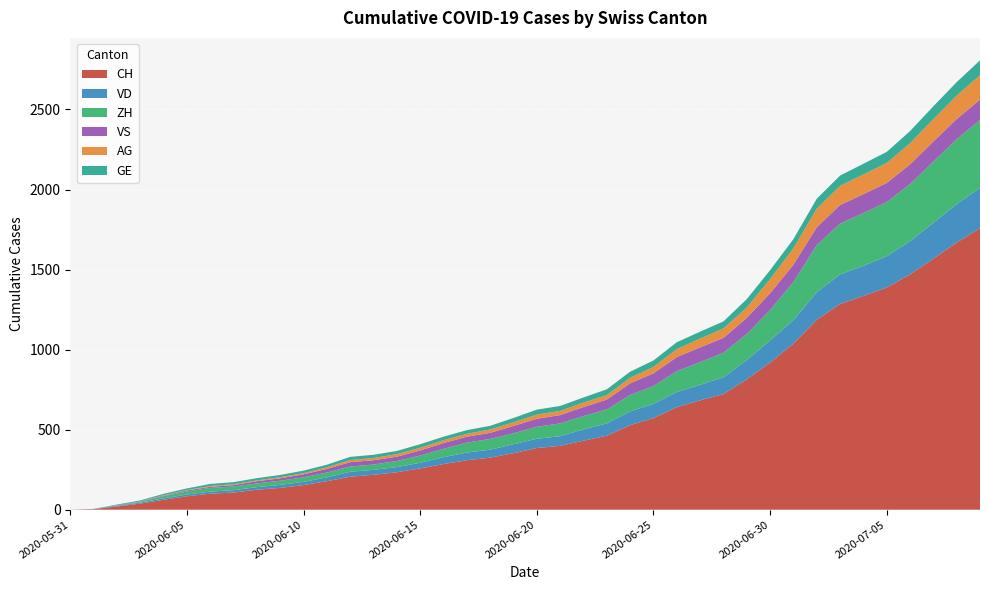

Reading left to right, list all the values displayed in this chart.

CH: 2020-05-31=0	2020-06-01=3	2020-06-02=20	2020-06-03=38	2020-06-04=62	2020-06-05=84	2020-06-06=100	2020-06-07=107	2020-06-08=125	2020-06-09=136	2020-06-10=154	2020-06-11=178	2020-06-12=206	2020-06-13=218	2020-06-14=234	2020-06-15=258	2020-06-16=285	2020-06-17=309	2020-06-18=325	2020-06-19=353	2020-06-20=385	2020-06-21=399	2020-06-22=431	2020-06-23=462	2020-06-24=528	2020-06-25=572	2020-06-26=640	2020-06-27=683	2020-06-28=722	2020-06-29=814	2020-06-30=919	2020-07-01=1037	2020-07-02=1186	2020-07-03=1285	2020-07-04=1335	2020-07-05=1388	2020-07-06=1469	2020-07-07=1568	2020-07-08=1669	2020-07-09=1758
VD: 2020-05-31=0	2020-06-01=0	2020-06-02=4	2020-06-03=6	2020-06-04=9	2020-06-05=11	2020-06-06=13	2020-06-07=15	2020-06-08=16	2020-06-09=19	2020-06-10=20	2020-06-11=24	2020-06-12=31	2020-06-13=31	2020-06-14=32	2020-06-15=35	2020-06-16=43	2020-06-17=48	2020-06-18=50	2020-06-19=56	2020-06-20=58	2020-06-21=60	2020-06-22=71	2020-06-23=77	2020-06-24=86	2020-06-25=89	2020-06-26=95	2020-06-27=97	2020-06-28=105	2020-06-29=121	2020-06-30=138	2020-07-01=147	2020-07-02=172	2020-07-03=185	2020-07-04=188	2020-07-05=195	2020-07-06=208	2020-07-07=224	2020-07-08=240	2020-07-09=252
ZH: 2020-05-31=0	2020-06-01=0	2020-06-02=2	2020-06-03=5	2020-06-04=13	2020-06-05=19	2020-06-06=23	2020-06-07=23	2020-06-08=23	2020-06-09=26	2020-06-10=28	2020-06-11=30	2020-06-12=33	2020-06-13=33	2020-06-14=38	2020-06-15=45	2020-06-16=52	2020-06-17=62	2020-06-18=67	2020-06-19=68	2020-06-20=75	2020-06-21=80	2020-06-22=83	2020-06-23=87	2020-06-24=103	2020-06-25=111	2020-06-26=130	2020-06-27=142	2020-06-28=153	2020-06-29=162	2020-06-30=190	2020-07-01=238	2020-07-02=294	2020-07-03=317	2020-07-04=330	2020-07-05=338	2020-07-06=357	2020-07-07=382	2020-07-08=405	2020-07-09=424
VS: 2020-05-31=0	2020-06-01=1	2020-06-02=2	2020-06-03=2	2020-06-04=4	2020-06-05=6	2020-06-06=7	2020-06-07=9	2020-06-08=14	2020-06-09=15	2020-06-10=19	2020-06-11=23	2020-06-12=27	2020-06-13=27	2020-06-14=27	2020-06-15=32	2020-06-16=36	2020-06-17=37	2020-06-18=38	2020-06-19=46	2020-06-20=50	2020-06-21=52	2020-06-22=56	2020-06-23=62	2020-06-24=72	2020-06-25=80	2020-06-26=88	2020-06-27=92	2020-06-28=93	2020-06-29=101	2020-06-30=105	2020-07-01=108	2020-07-02=112	2020-07-03=116	2020-07-04=118	2020-07-05=120	2020-07-06=123	2020-07-07=126	2020-07-08=126	2020-07-09=128
AG: 2020-05-31=0	2020-06-01=0	2020-06-02=0	2020-06-03=1	2020-06-04=3	2020-06-05=3	2020-06-06=5	2020-06-07=5	2020-06-08=5	2020-06-09=7	2020-06-10=7	2020-06-11=10	2020-06-12=13	2020-06-13=14	2020-06-14=16	2020-06-15=17	2020-06-16=18	2020-06-17=18	2020-06-18=21	2020-06-19=23	2020-06-20=26	2020-06-21=26	2020-06-22=28	2020-06-23=28	2020-06-24=35	2020-06-25=40	2020-06-26=50	2020-06-27=55	2020-06-28=59	2020-06-29=65	2020-06-30=88	2020-07-01=103	2020-07-02=116	2020-07-03=120	2020-07-04=123	2020-07-05=125	2020-07-06=132	2020-07-07=140	2020-07-08=147	2020-07-09=153
GE: 2020-05-31=0	2020-06-01=1	2020-06-02=4	2020-06-03=6	2020-06-04=8	2020-06-05=10	2020-06-06=13	2020-06-07=13	2020-06-08=14	2020-06-09=14	2020-06-10=16	2020-06-11=16	2020-06-12=20	2020-06-13=20	2020-06-14=20	2020-06-15=22	2020-06-16=22	2020-06-17=23	2020-06-18=23	2020-06-19=27	2020-06-20=31	2020-06-21=31	2020-06-22=32	2020-06-23=36	2020-06-24=38	2020-06-25=40	2020-06-26=43	2020-06-27=43	2020-06-28=44	2020-06-29=52	2020-06-30=56	2020-07-01=57	2020-07-02=62	2020-07-03=64	2020-07-04=67	2020-07-05=69	2020-07-06=76	2020-07-07=80	2020-07-08=84	2020-07-09=92